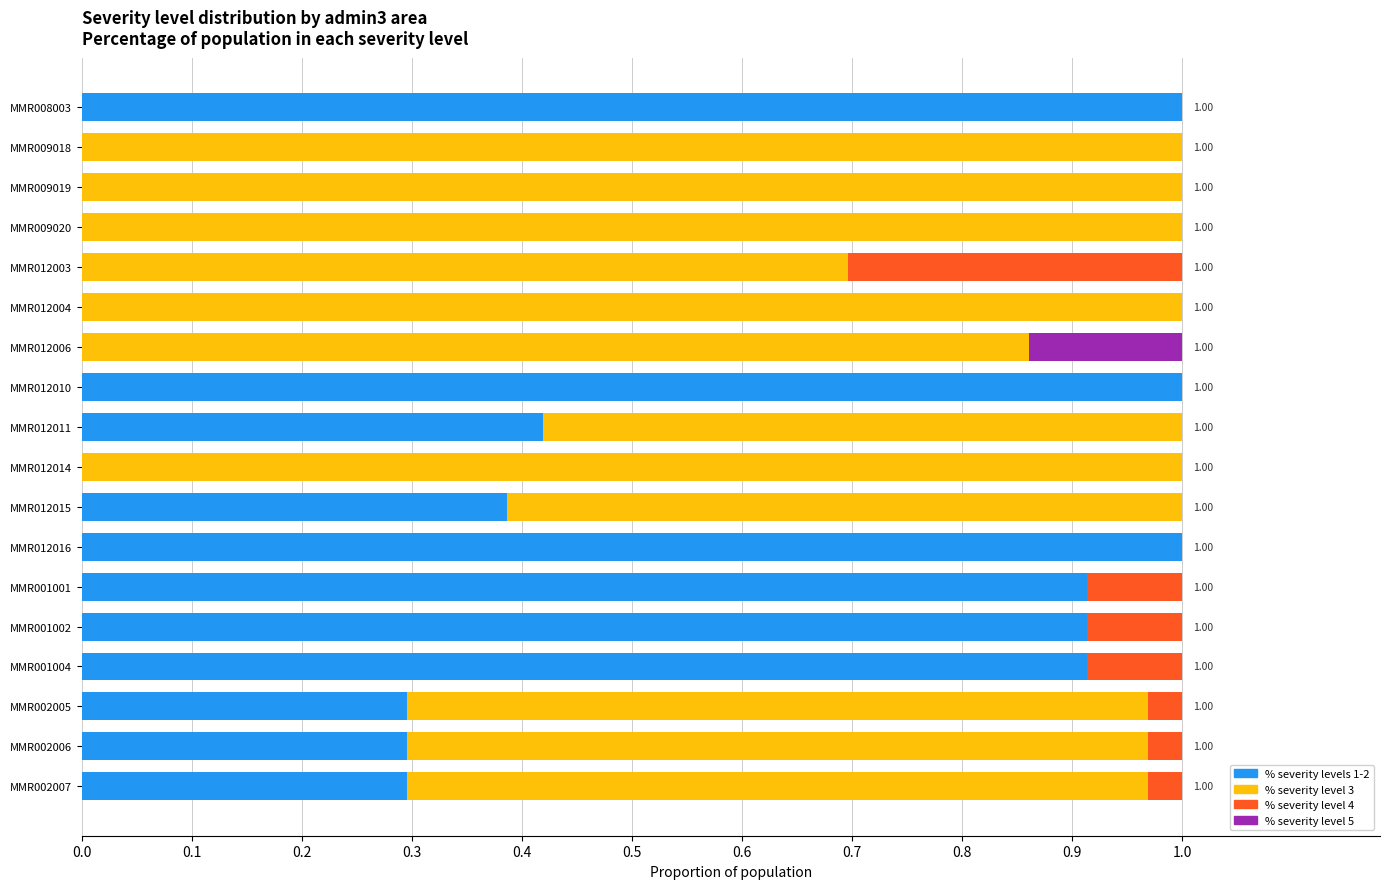

What is the total value across all series at MMR012015?

1.0